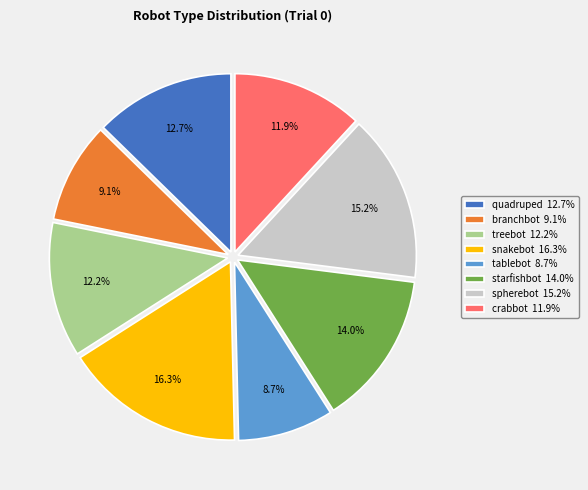

What percentage is the quadruped slice, to the nearest percent?

13%